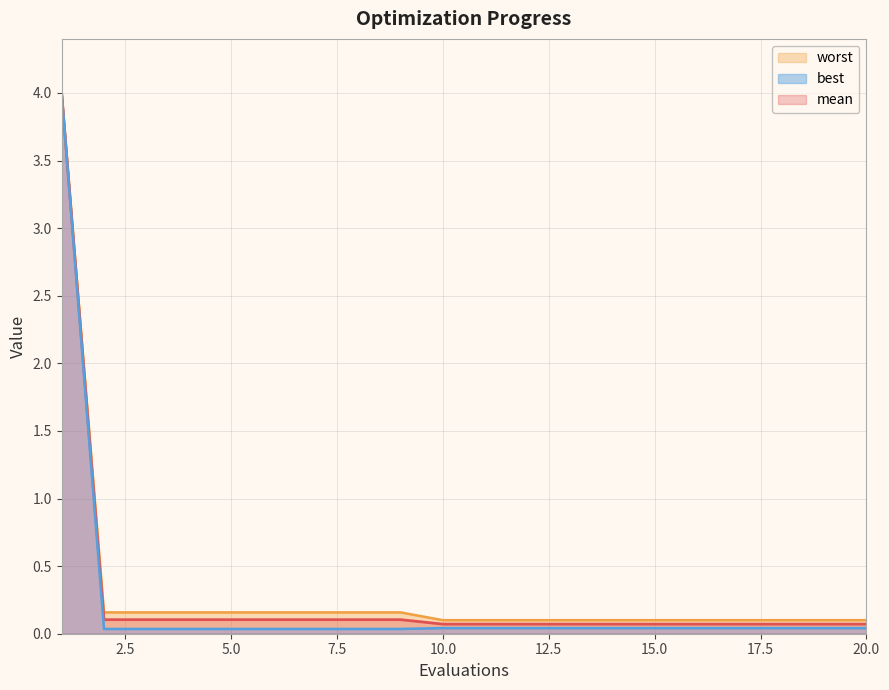

What is the difference between the best values at 1 and 11?

4.0